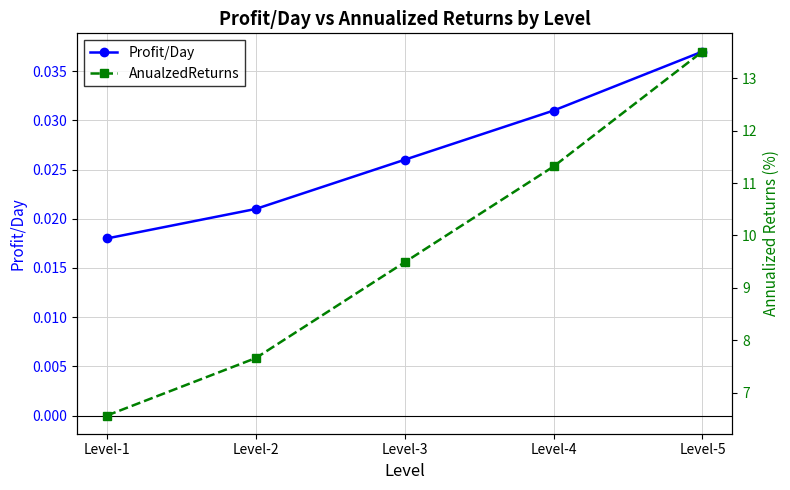

Where is Profit/Day nearest to the value 0?

Level-1